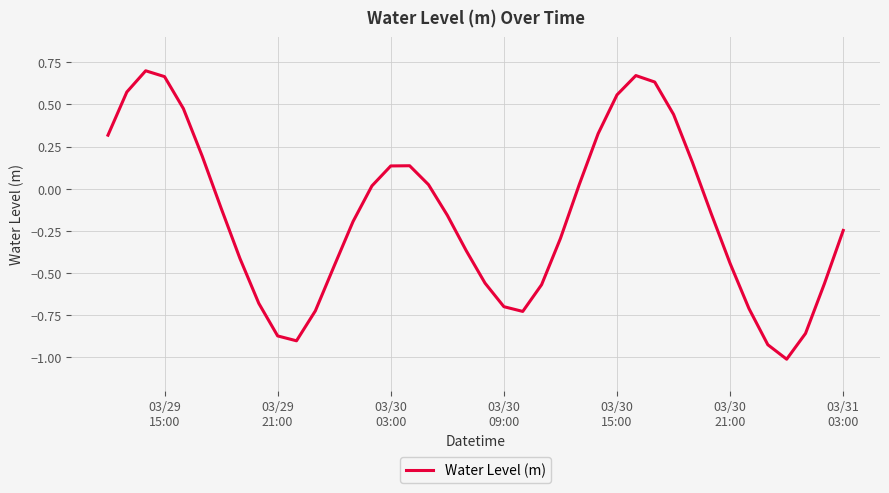

What is the difference between the maximum and minimum values?

1.7